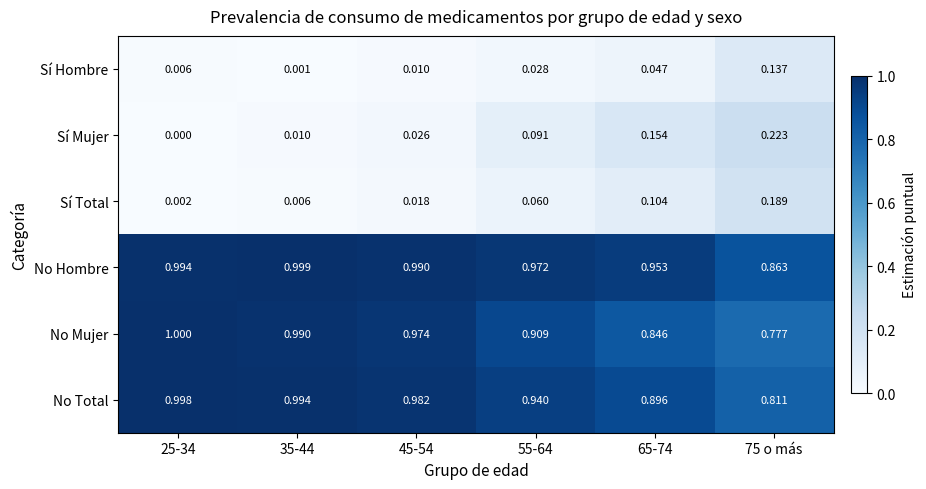

Which series has the largest total across all categories?

No Hombre